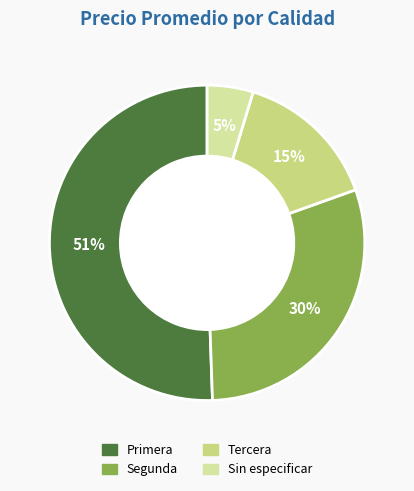

How many segments does this pie chart have?

4